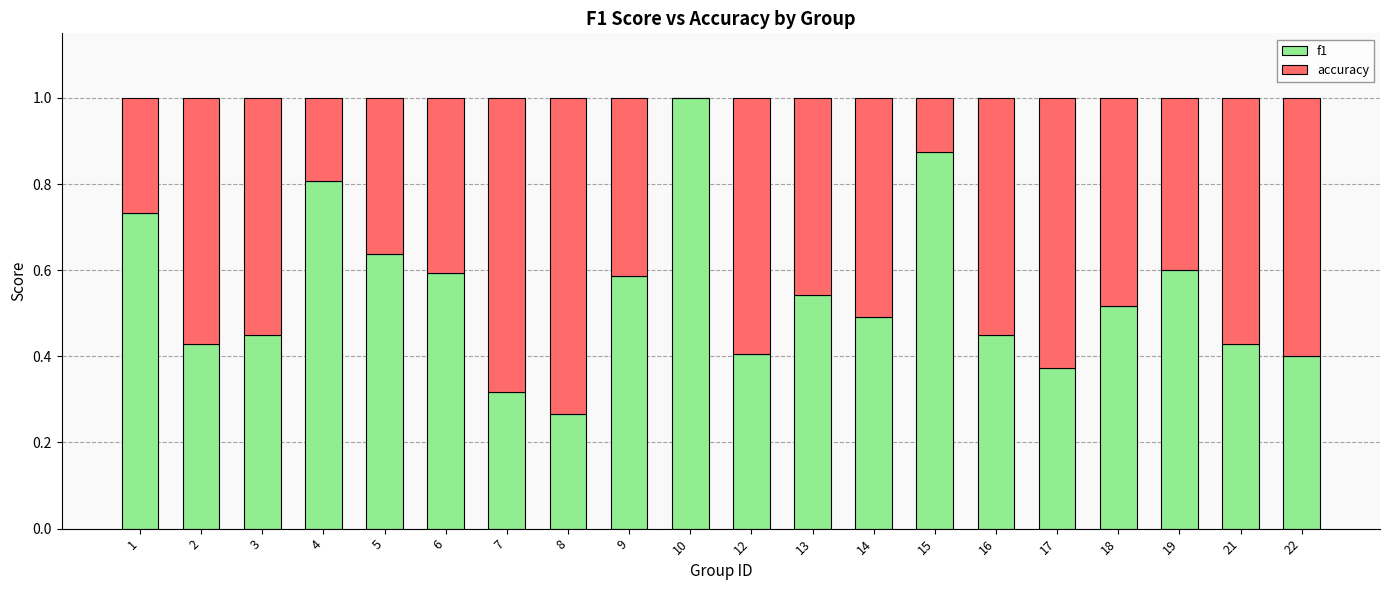

What is the sum of all f1 values?

10.9